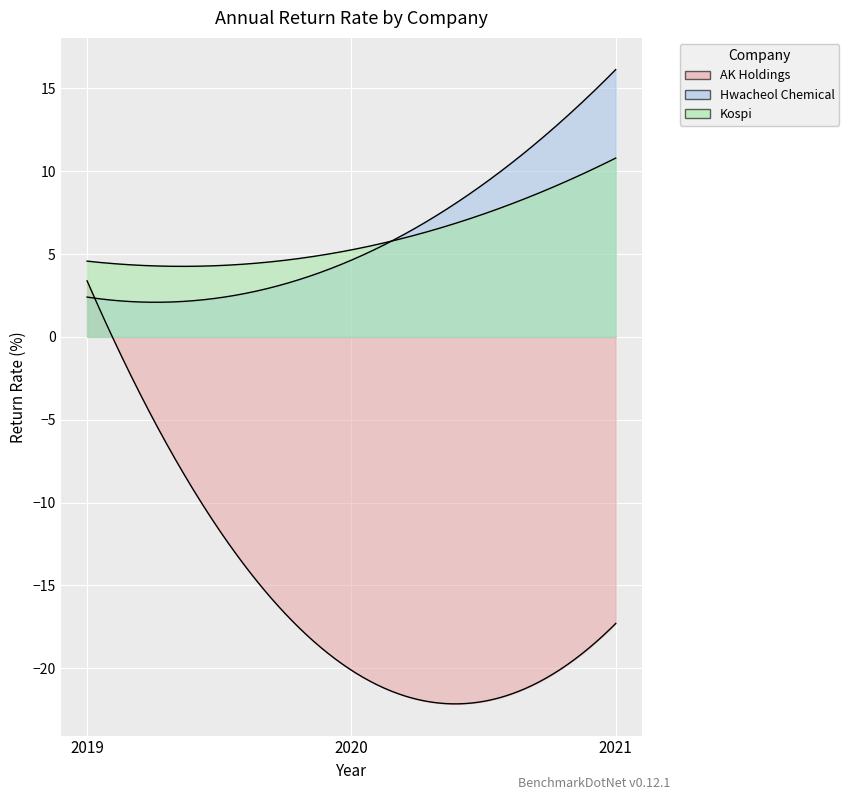

What is the value of the Hwacheol Chemical point at the 2nd from the left?

4.6